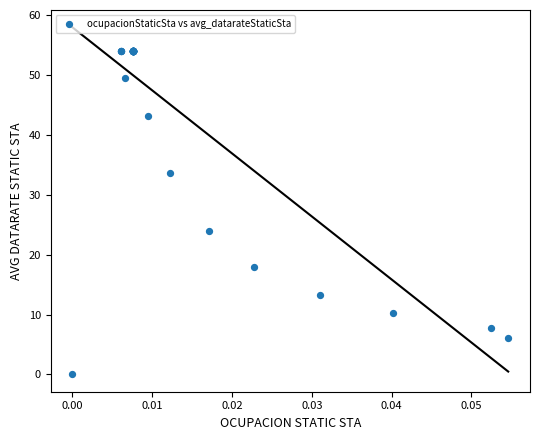

What Y value in the scatter plot is closest to 27?

24.0